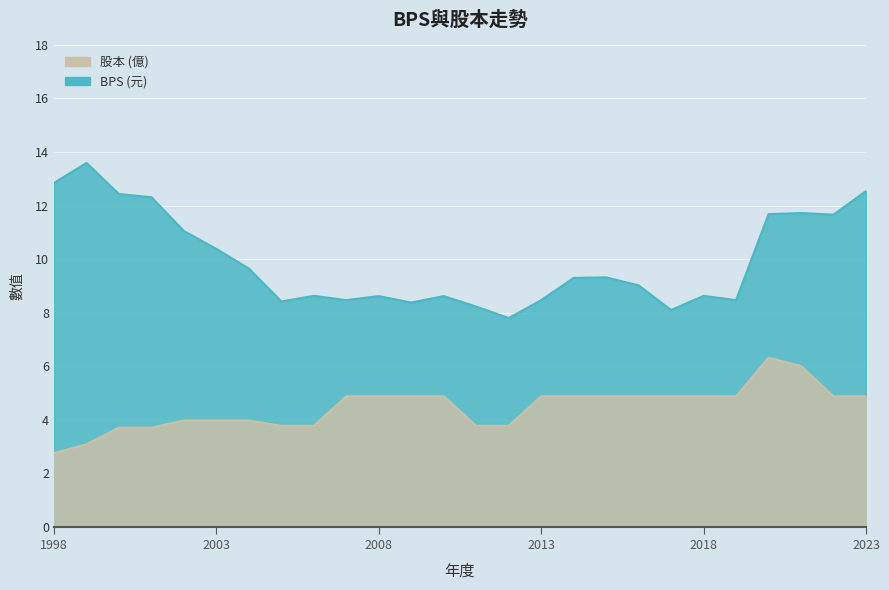

The 股本 series shows 3.8 at 2012. True or false?

True